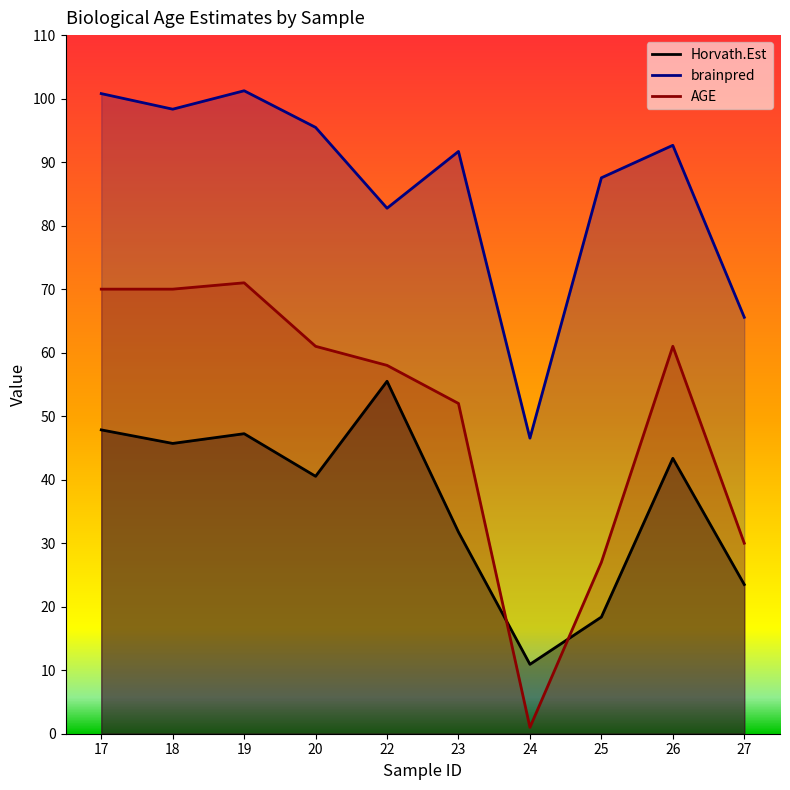

What is the difference between the maximum and second lowest values in the Horvath.Est series?

37.1